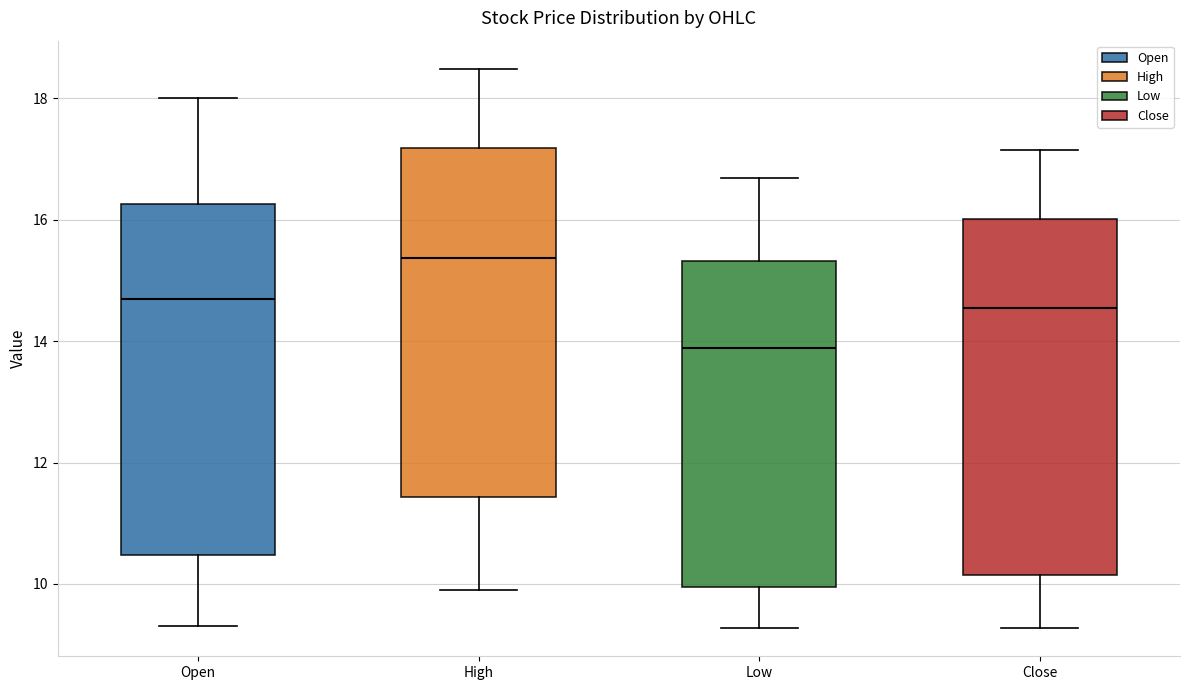

Which box has the lowest median line?

Low